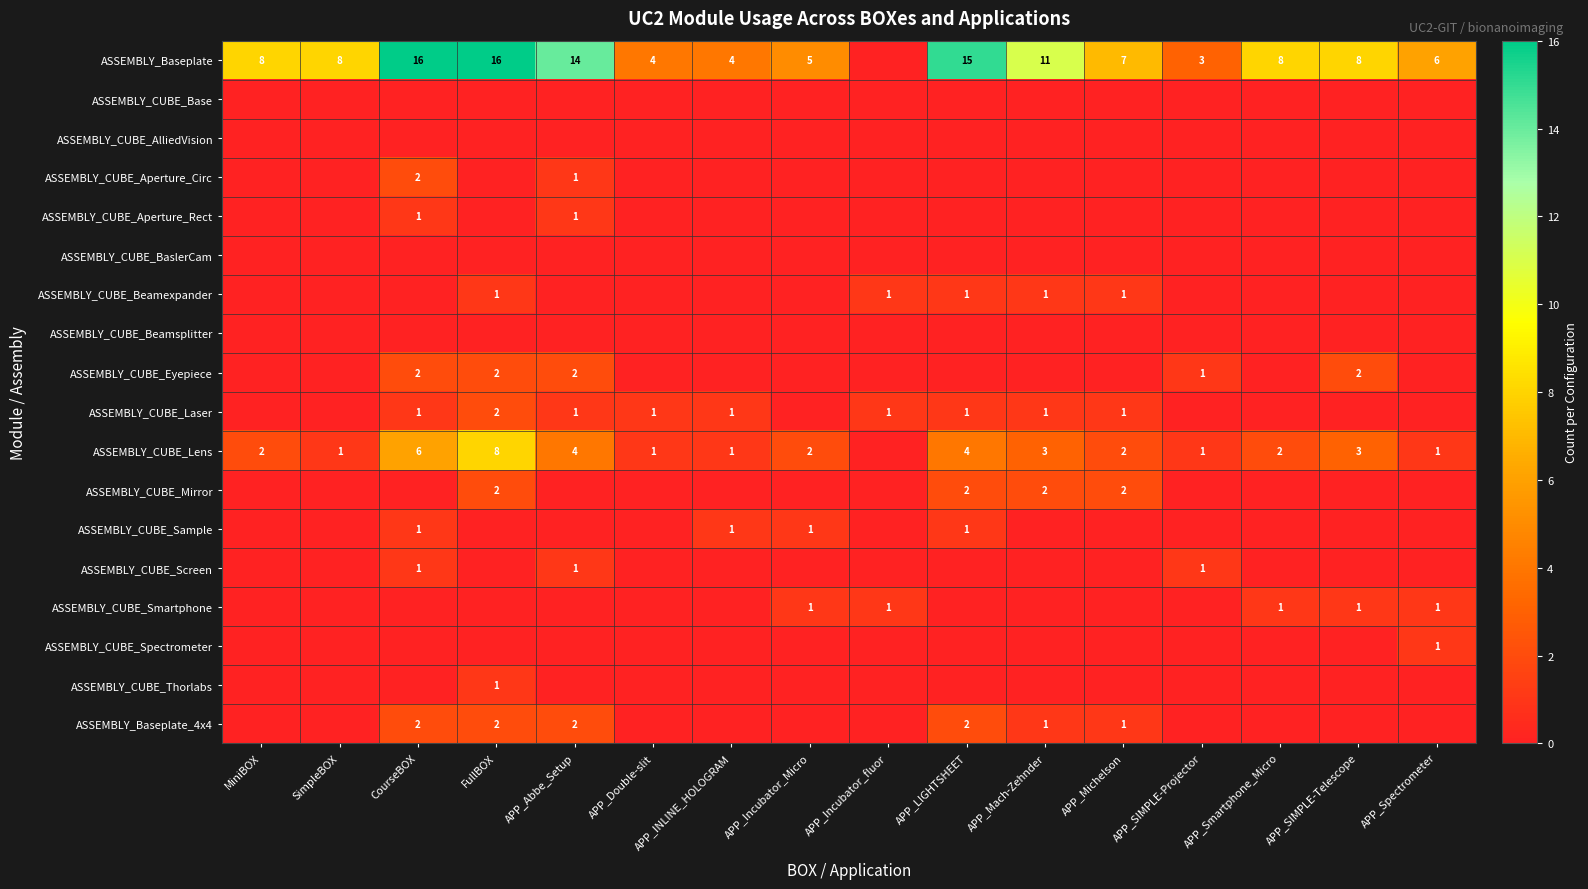

What is the sum of the ASSEMBLY_Baseplate values at APP_LIGHTSHEET and APP_INLINE_HOLOGRAM?

19